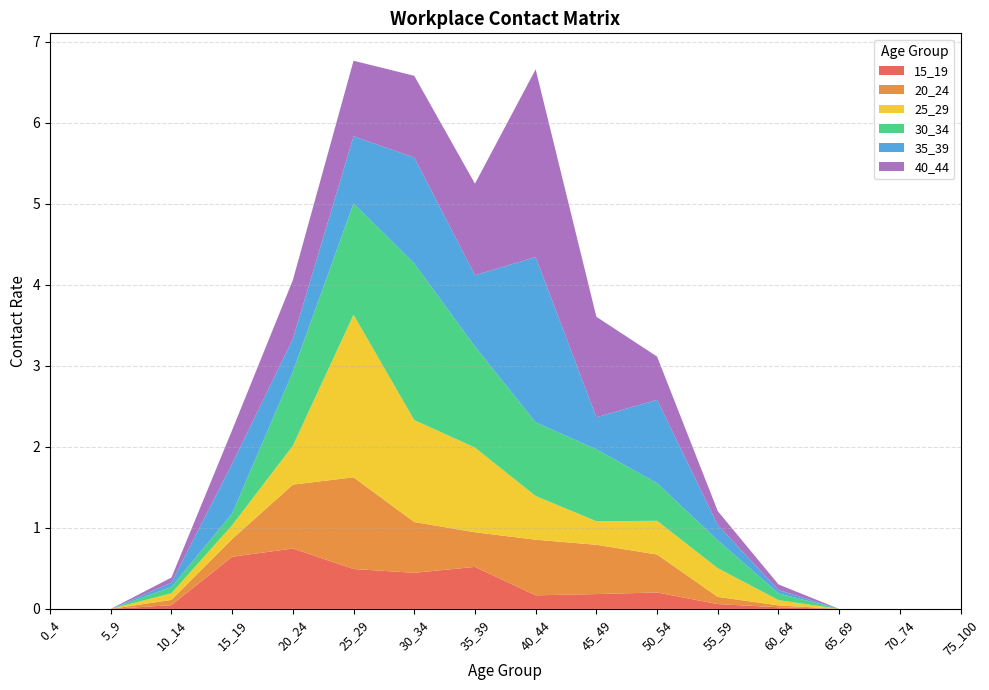

Reading left to right, transcribe all the data shown in this chart.

15_19: 0_4=0.0	5_9=0.0	10_14=0.0	15_19=0.6	20_24=0.7	25_29=0.5	30_34=0.4	35_39=0.5	40_44=0.2	45_49=0.2	50_54=0.2	55_59=0.1	60_64=0.0	65_69=0.0	70_74=0.0	75_100=0.0
20_24: 0_4=0.0	5_9=0.0	10_14=0.1	15_19=0.2	20_24=0.8	25_29=1.1	30_34=0.6	35_39=0.4	40_44=0.7	45_49=0.6	50_54=0.5	55_59=0.1	60_64=0.0	65_69=0.0	70_74=0.0	75_100=0.0
25_29: 0_4=0.0	5_9=0.0	10_14=0.1	15_19=0.2	20_24=0.5	25_29=2.0	30_34=1.3	35_39=1.0	40_44=0.5	45_49=0.3	50_54=0.4	55_59=0.4	60_64=0.1	65_69=0.0	70_74=0.0	75_100=0.0
30_34: 0_4=0.0	5_9=0.0	10_14=0.1	15_19=0.1	20_24=0.9	25_29=1.4	30_34=1.9	35_39=1.2	40_44=0.9	45_49=0.9	50_54=0.5	55_59=0.3	60_64=0.1	65_69=0.0	70_74=0.0	75_100=0.0
35_39: 0_4=0.0	5_9=0.0	10_14=0.1	15_19=0.6	20_24=0.4	25_29=0.8	30_34=1.3	35_39=0.9	40_44=2.0	45_49=0.4	50_54=1.0	55_59=0.2	60_64=0.0	65_69=0.0	70_74=0.0	75_100=0.0
40_44: 0_4=0.0	5_9=0.0	10_14=0.1	15_19=0.4	20_24=0.7	25_29=0.9	30_34=1.0	35_39=1.1	40_44=2.3	45_49=1.2	50_54=0.5	55_59=0.2	60_64=0.1	65_69=0.0	70_74=0.0	75_100=0.0